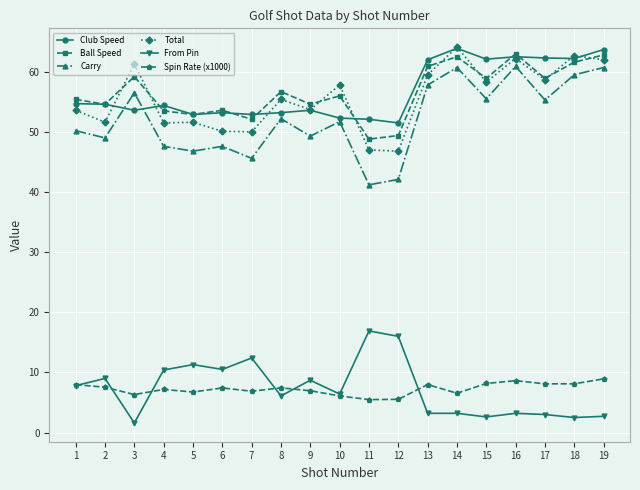

What is the highest value of the Total series?

64.1